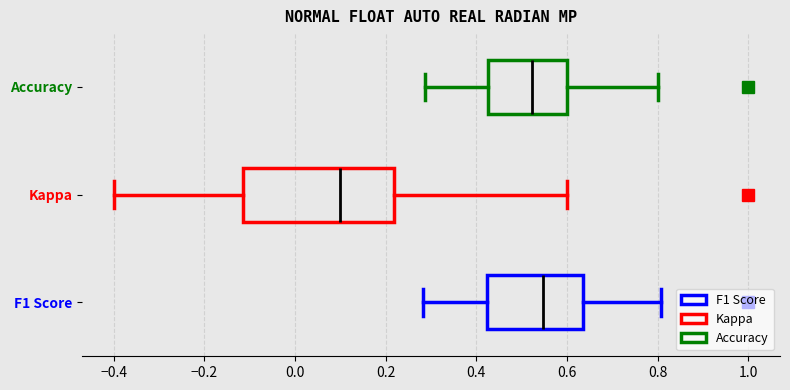

Reading bottom to top, read every box against the x-axis: the position of its median line, the range the box covers, and the ends of its whiskers. The values are not printed on the chart, so give them approximately, as read against the axis.

F1 Score: median 0.54, box 0.42 to 0.64, whiskers 0.28 to 0.80
Kappa: median 0.10, box -0.12 to 0.22, whiskers -0.40 to 0.60
Accuracy: median 0.52, box 0.42 to 0.60, whiskers 0.28 to 0.80